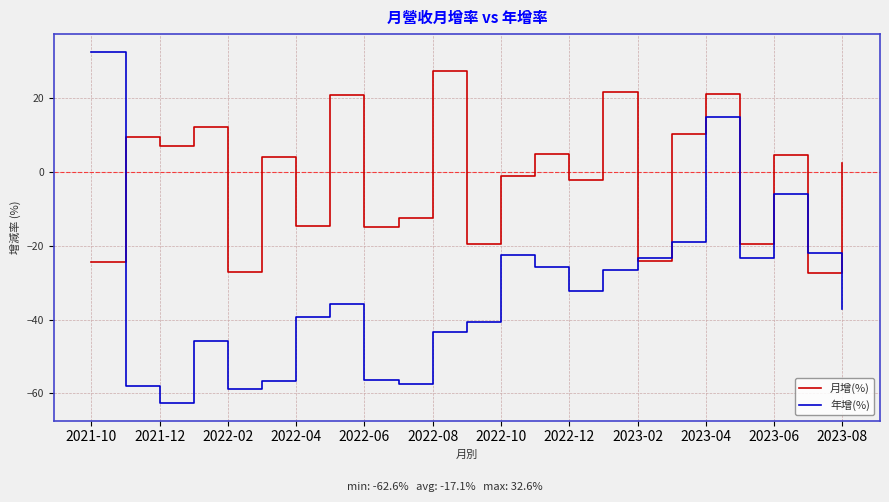

What is the maximum value shown in the chart?

32.6